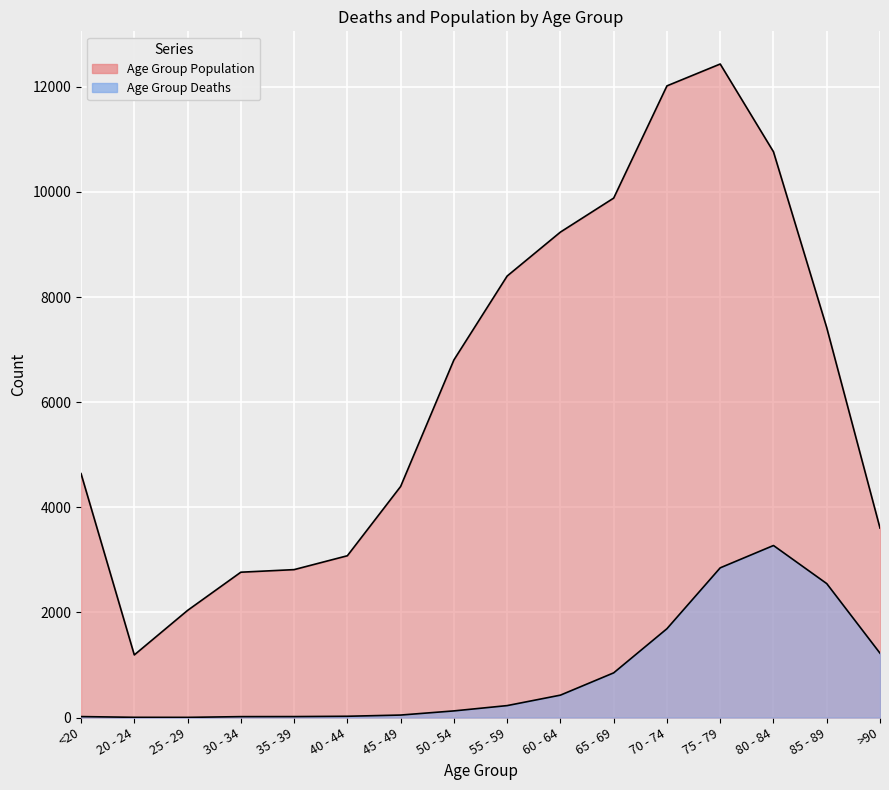

Rank the series at 45 - 49 from highest to lowest value.

Age Group Population, Age Group Deaths